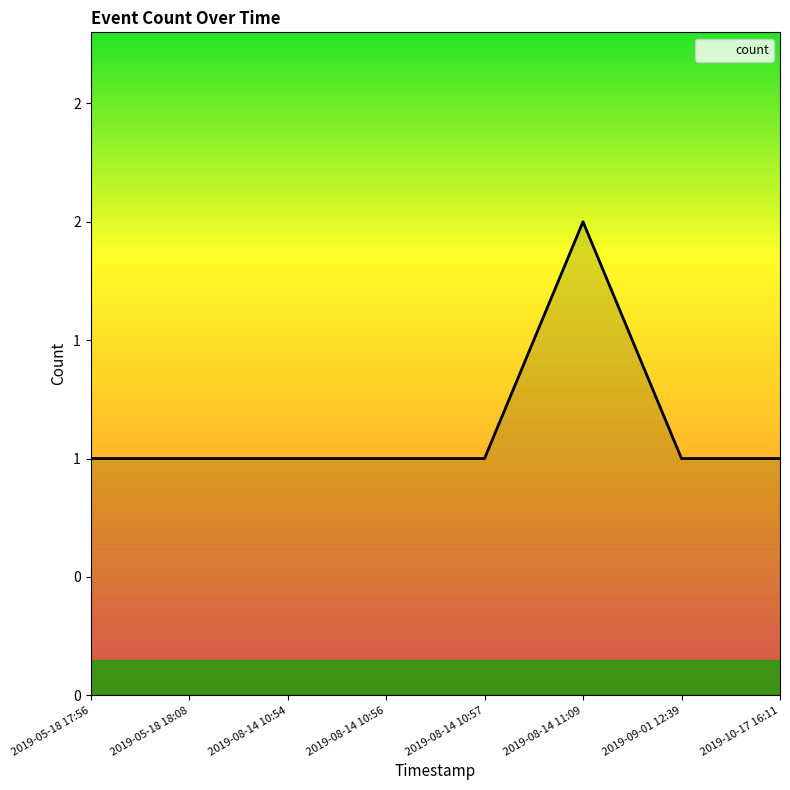

Does the chart have visible grid lines?

No